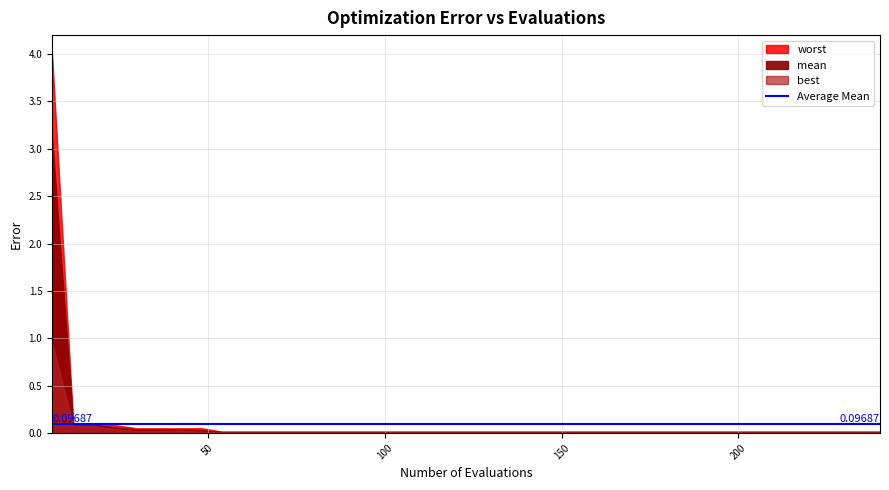

Between 54 and 144, which is larger?

54